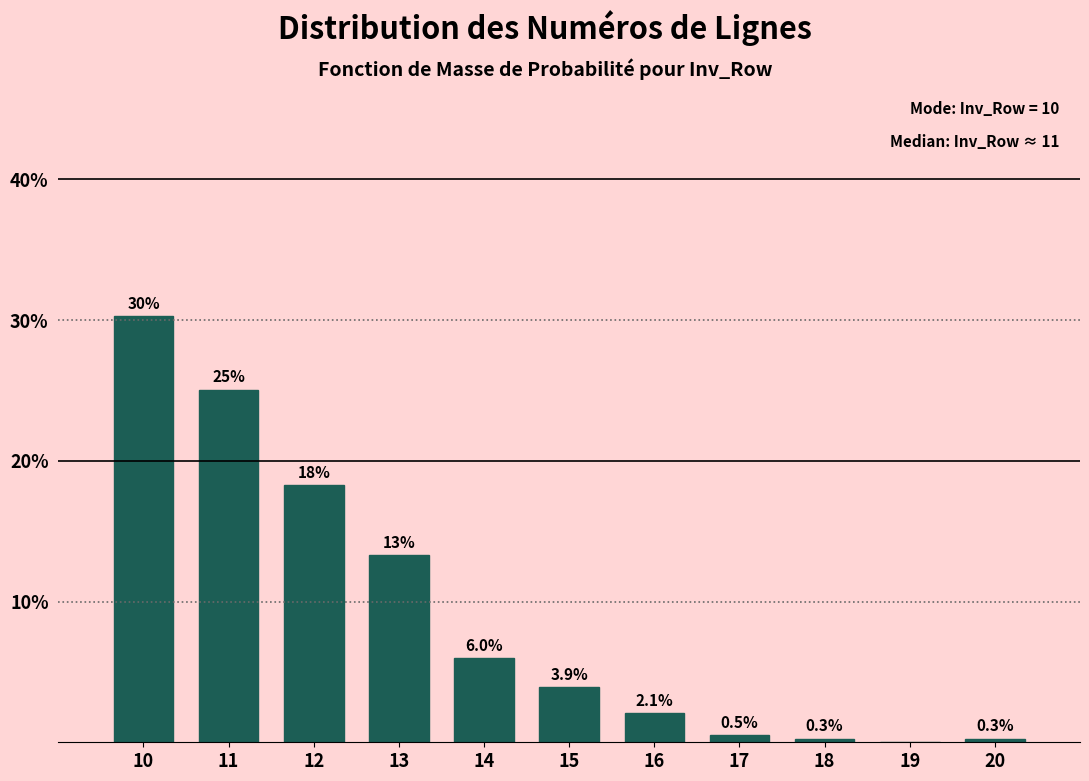

Reading left to right, list all the values displayed in this chart.

10=30.3	11=25.1	12=18.3	13=13.3	14=6.0	15=3.9	16=2.1	17=0.5	18=0.3	19=0.0	20=0.3